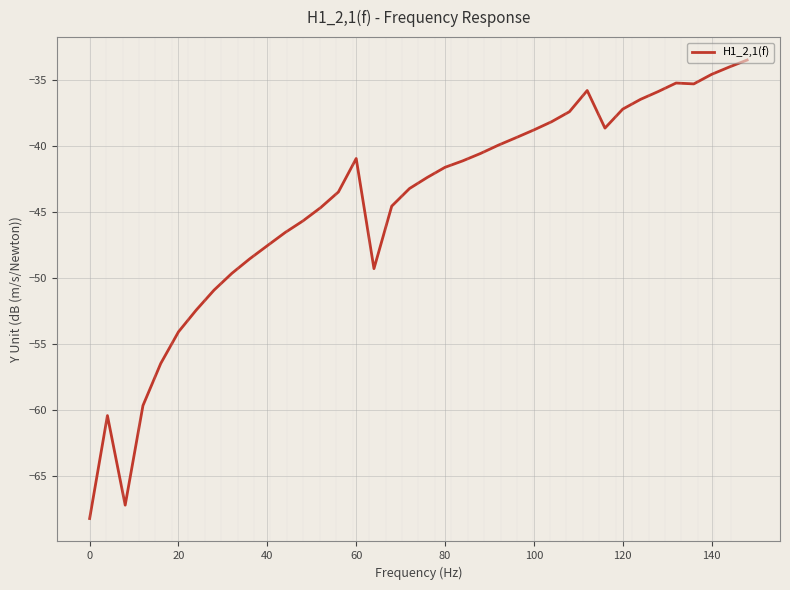

What is the average value?

-44.5